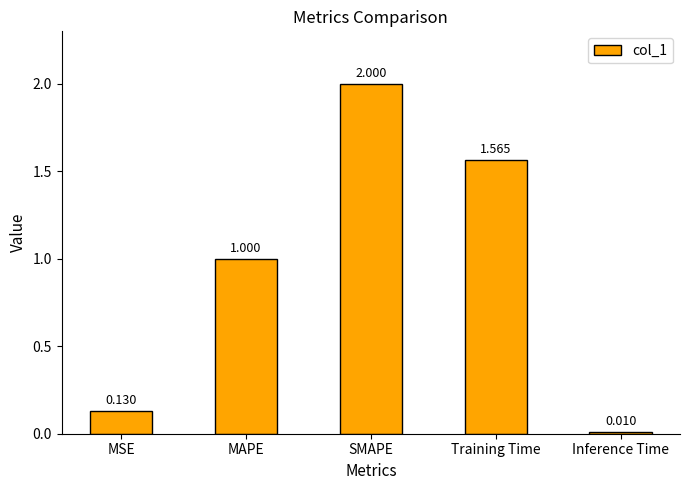

At which label is the value closest to 1?

MAPE